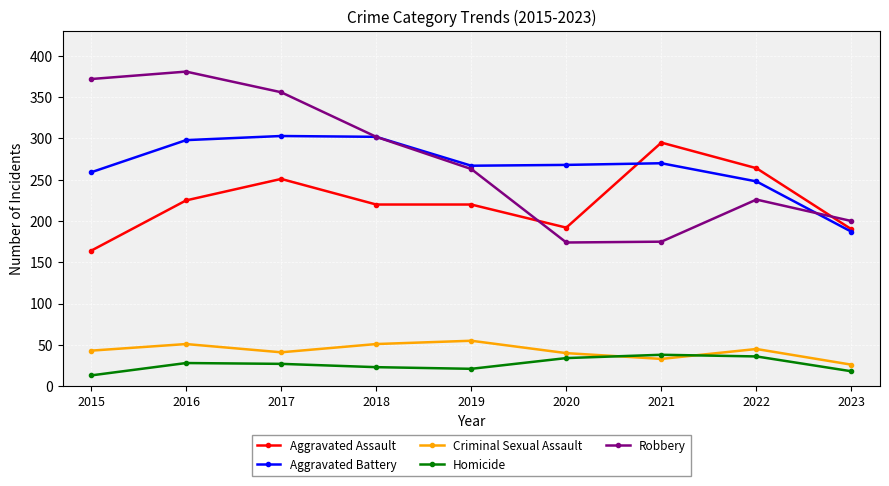

What are all the series names shown in the legend?

Aggravated Assault, Aggravated Battery, Criminal Sexual Assault, Homicide, Robbery